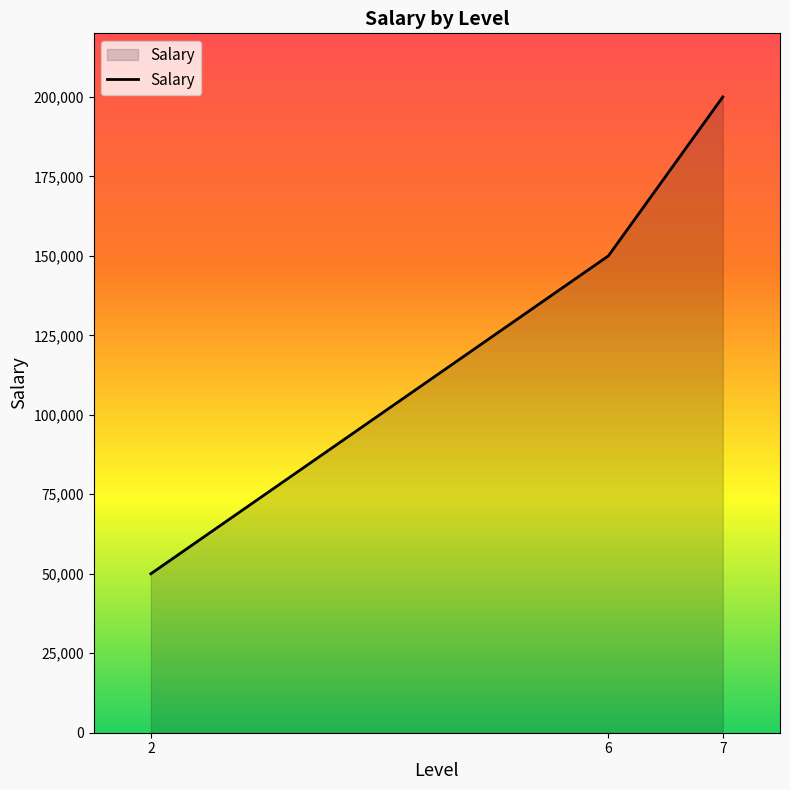

Reading left to right, what are all the values shown in this chart?

2=50000	6=150000	7=200000